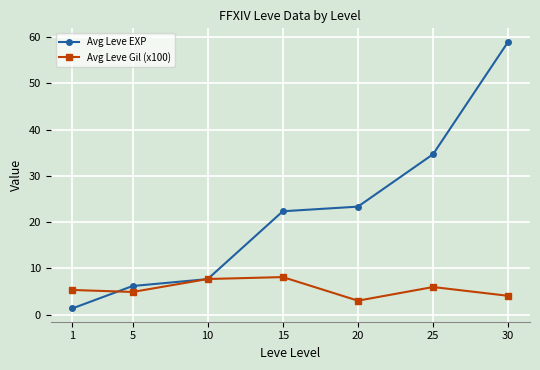

Rank the series at 1 from lowest to highest value.

Avg Leve EXP, Avg Leve Gil (x100)